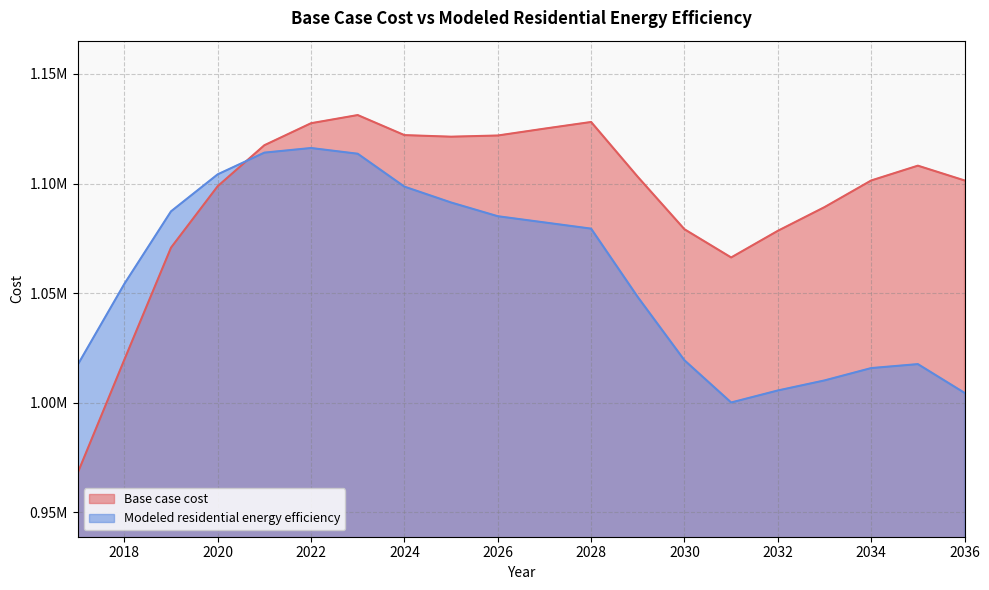

The Base case cost series shows 1079172.4 at 2030. True or false?

True